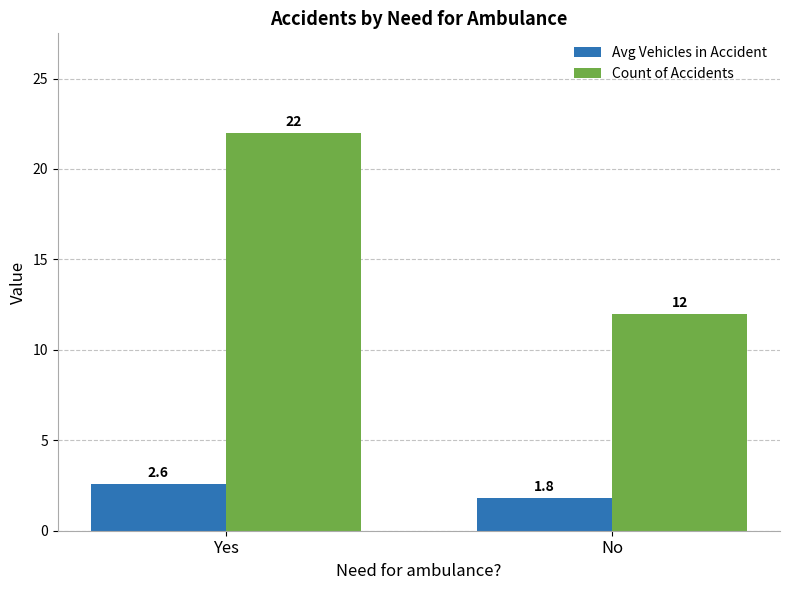

At how many categories does at least one series exceed 13?

1